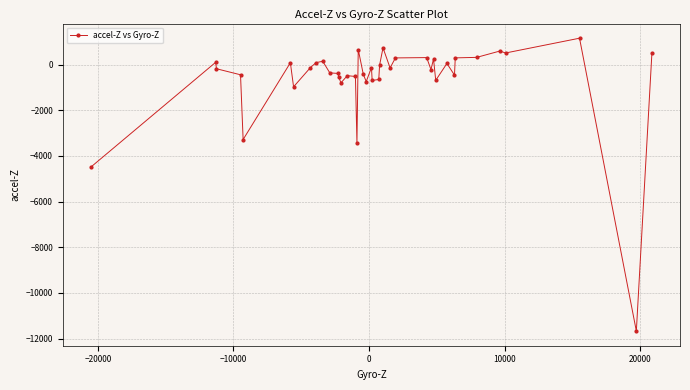

What is the smallest value displayed?

-11674